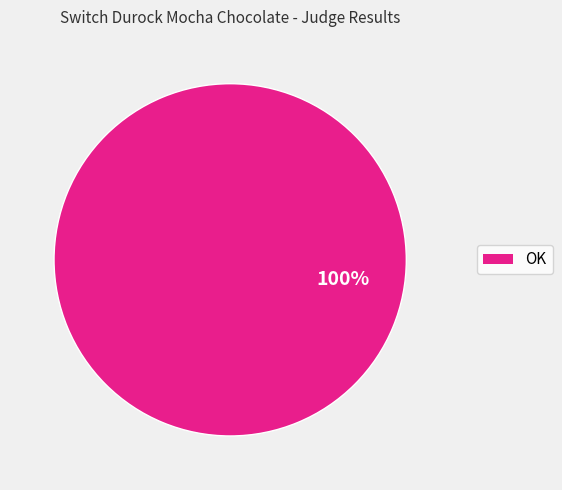

Is there a majority slice in this chart?

Yes